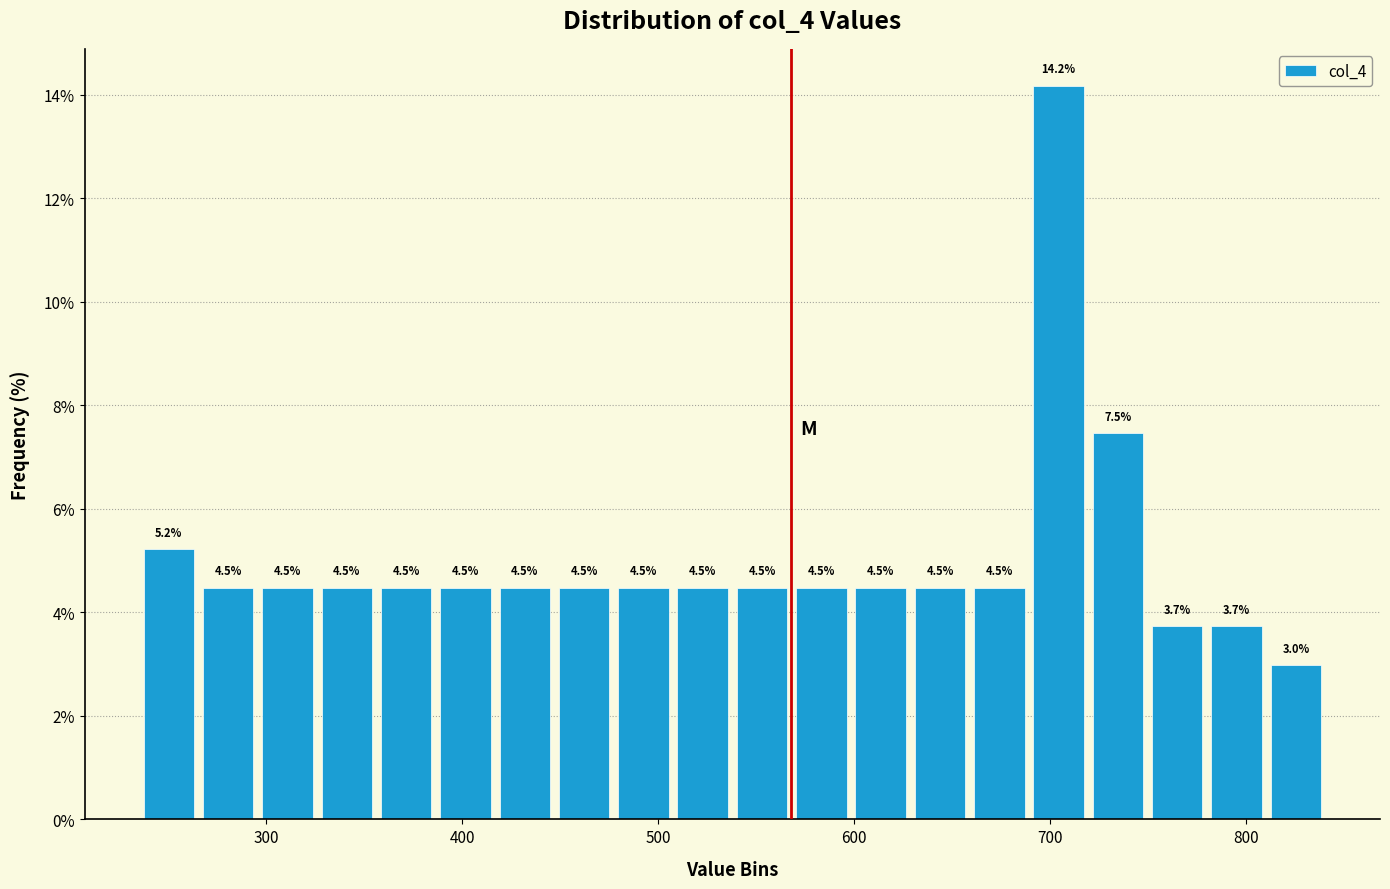

Read against the x-axis, roughly where is the centre of the tallest bar?

700